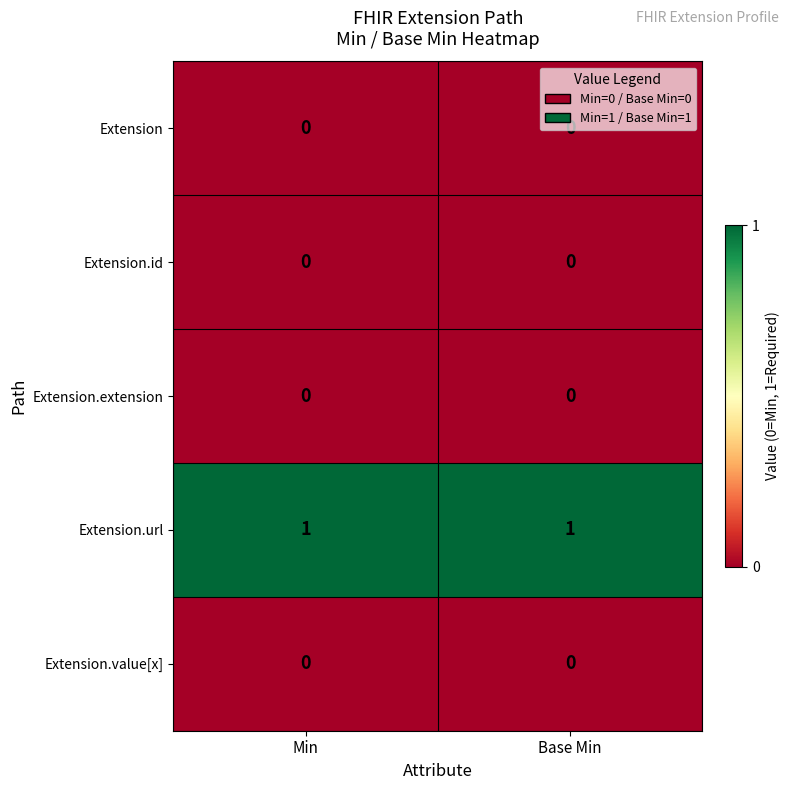

Is the value of Extension.url at Base Min greater than the value of Extension.extension at Base Min?

Yes